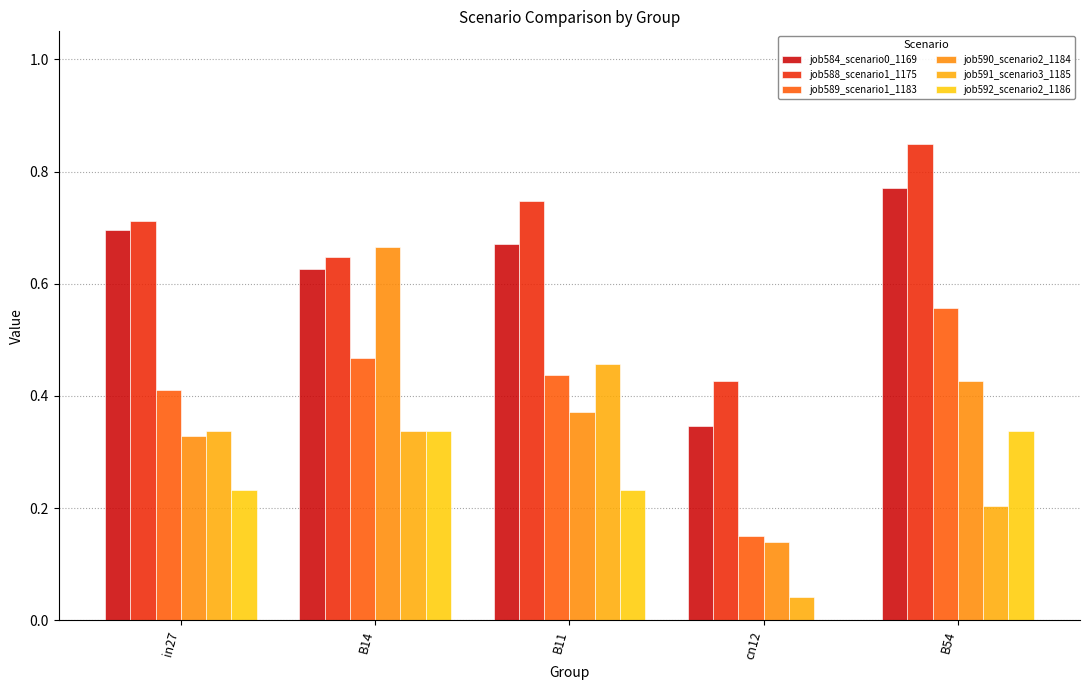

Rank the series at cn12 from highest to lowest value.

job588_scenario1_1175, job584_scenario0_1169, job589_scenario1_1183, job590_scenario2_1184, job591_scenario3_1185, job592_scenario2_1186